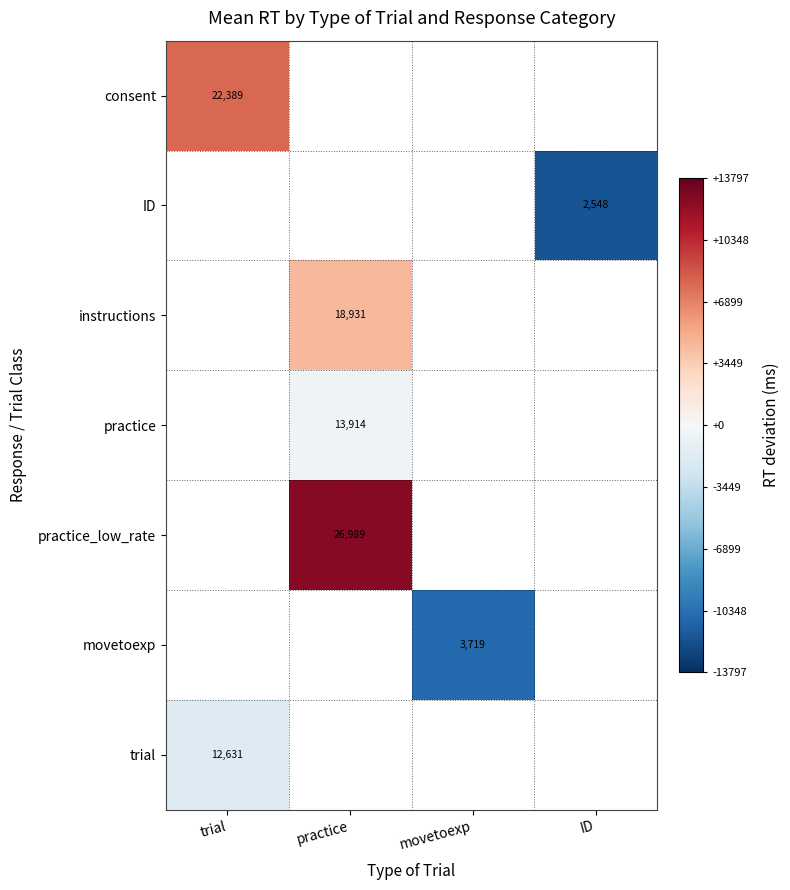

The value of ID at ID is -3978.7. True or false?

False